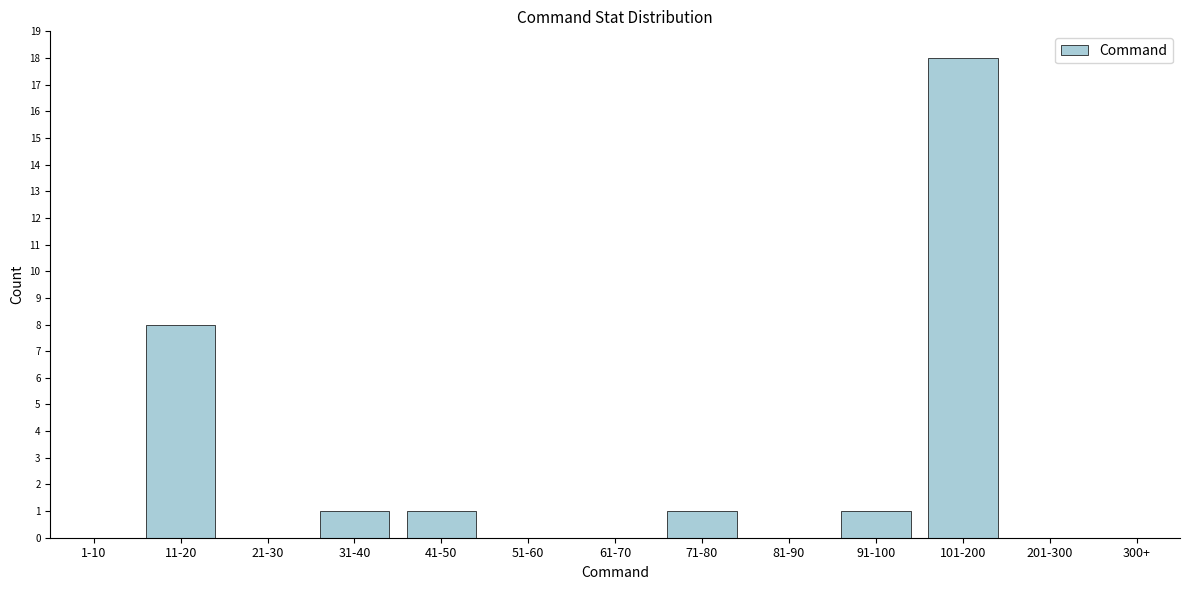

Reading left to right, extract all data points from this chart.

1-10=0	11-20=8	21-30=0	31-40=1	41-50=1	51-60=0	61-70=0	71-80=1	81-90=0	91-100=1	101-200=18	201-300=0	300+=0